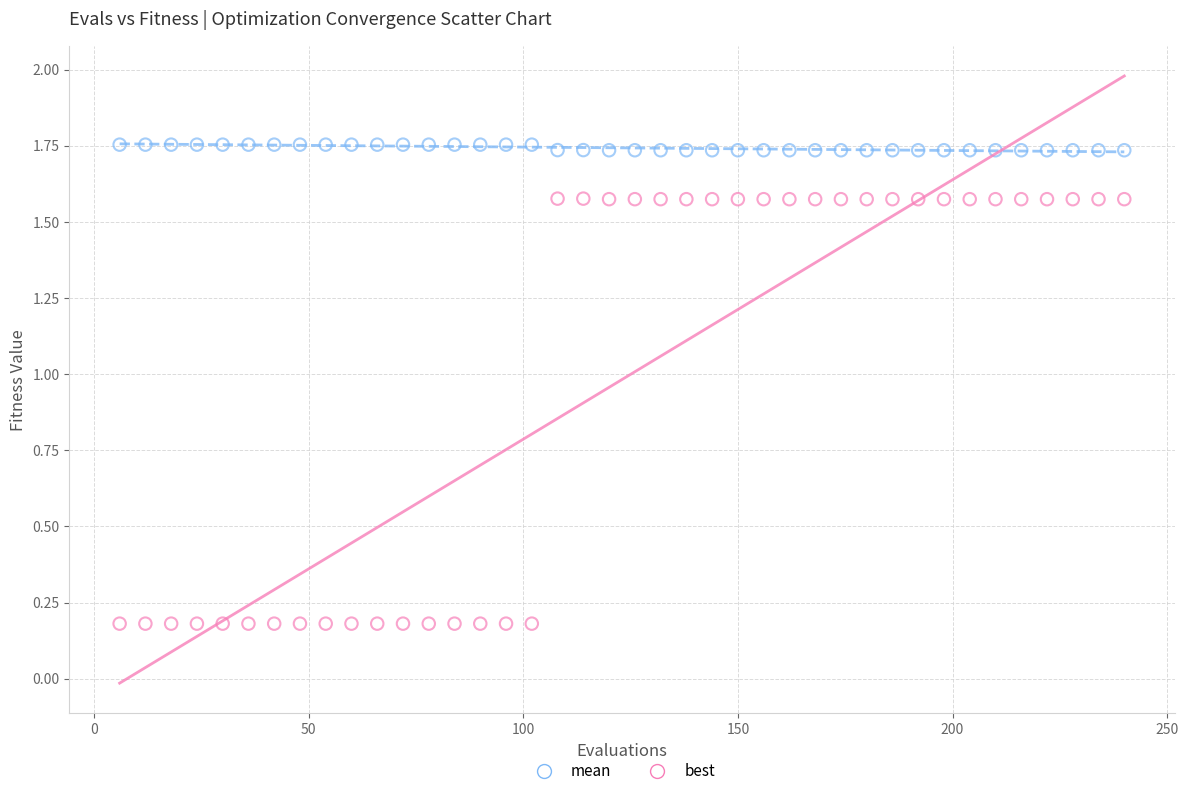

Across all data points, what is the range of X values (max minus min)?

234.0